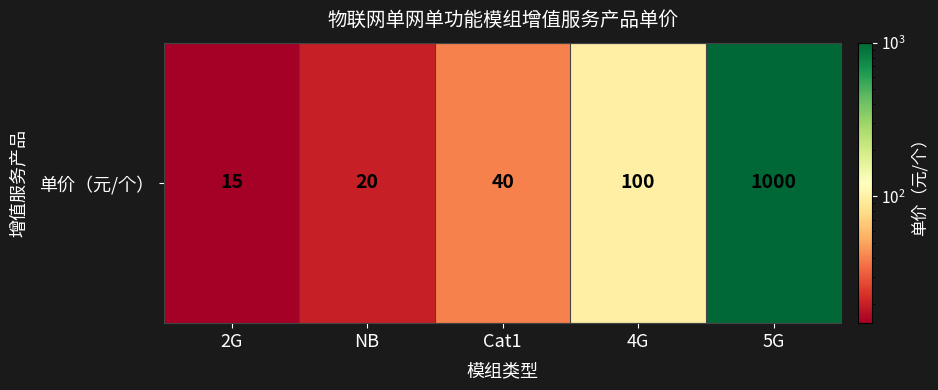

What is the difference between the maximum and second lowest values?

980